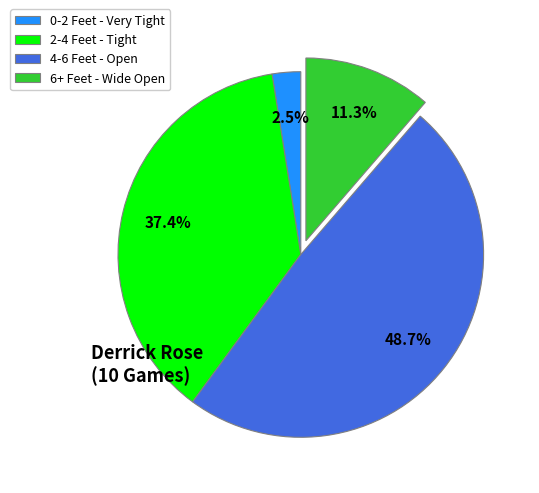

How many slices are in this pie chart?

4